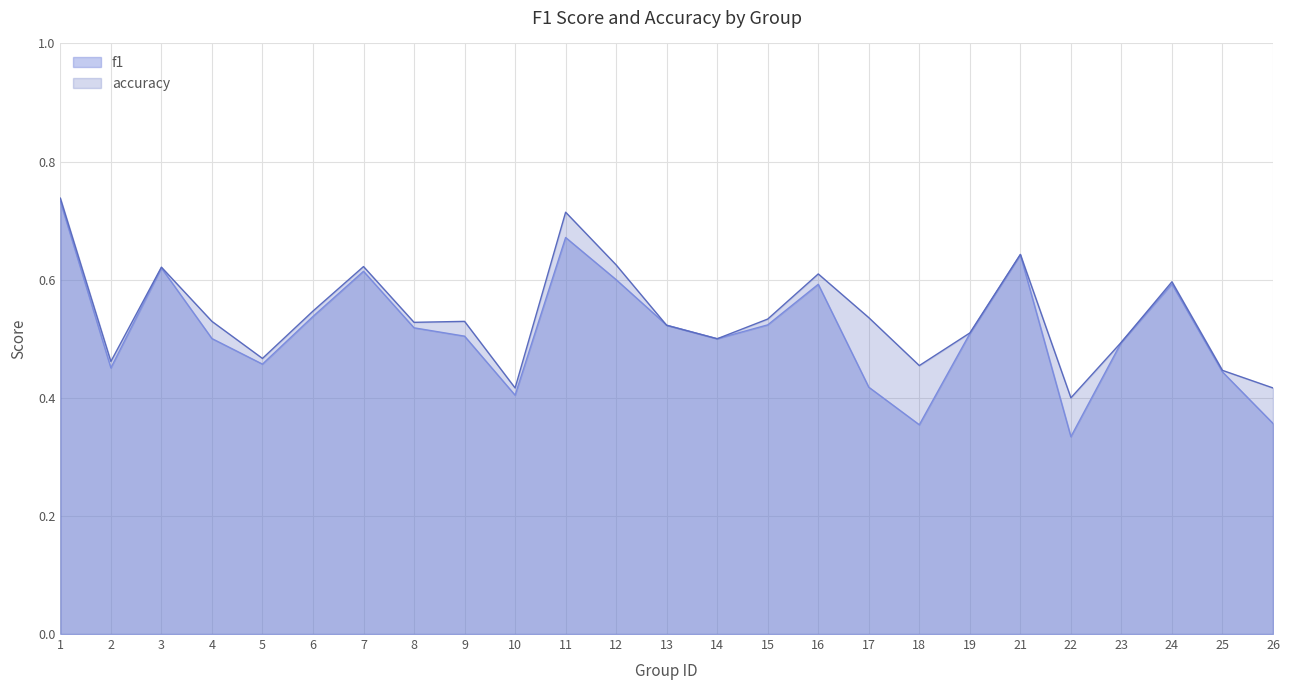

What is the difference between the highest and lowest values at 18?

0.1